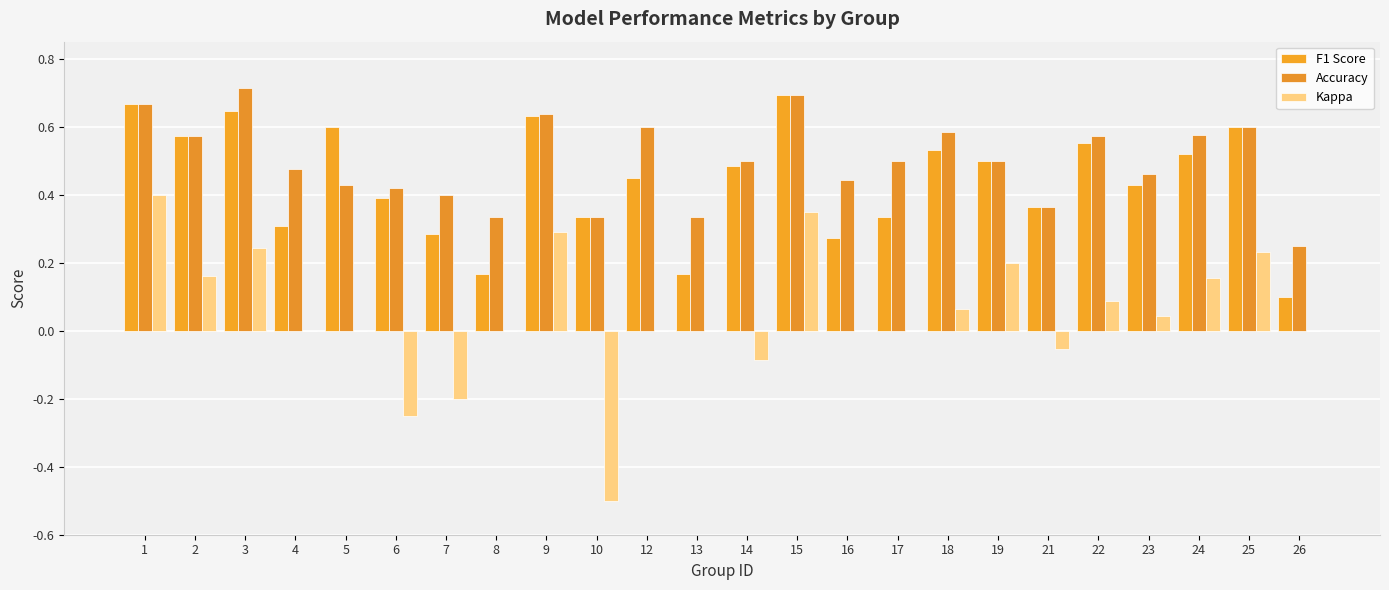

How many data points does each series have?

24